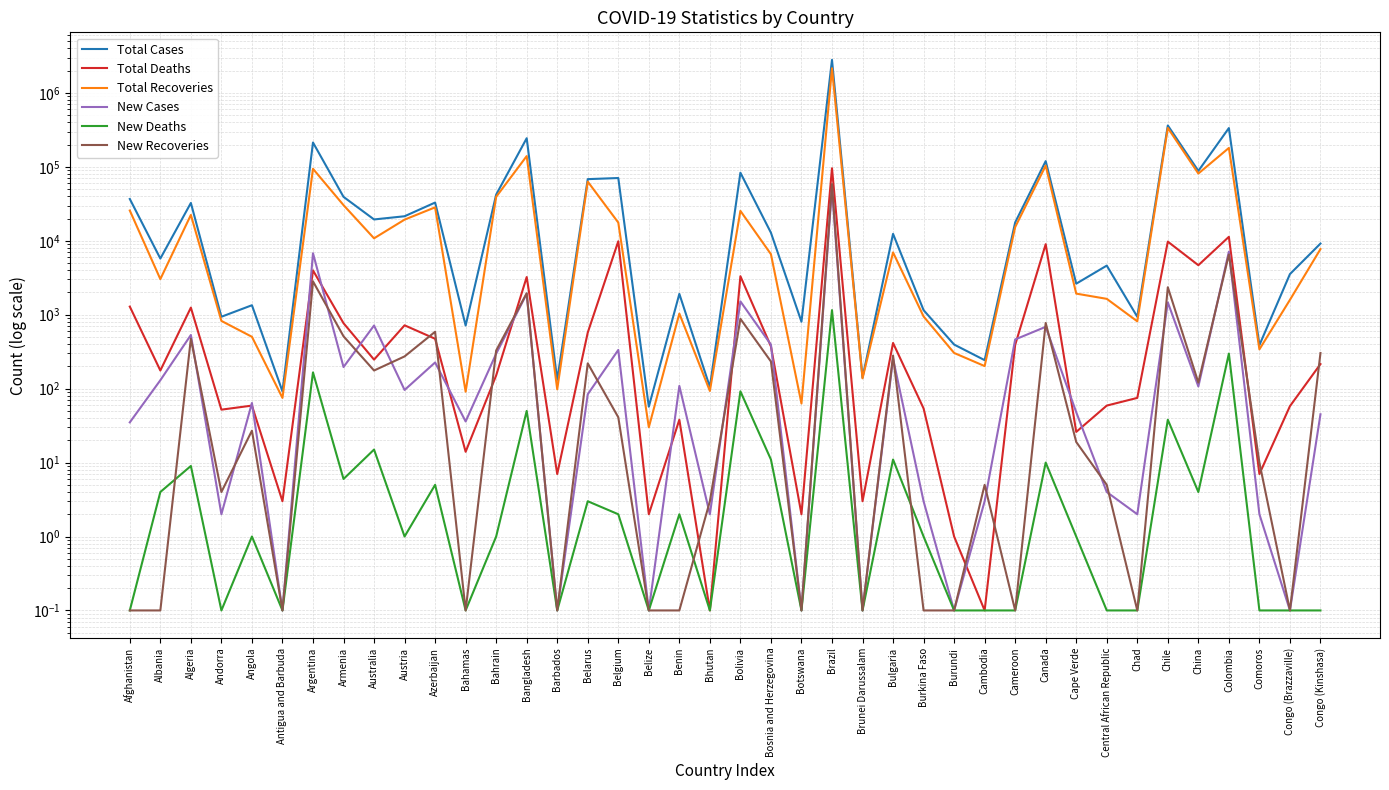

The Total Cases series shows 19445.0 at Australia. True or false?

True